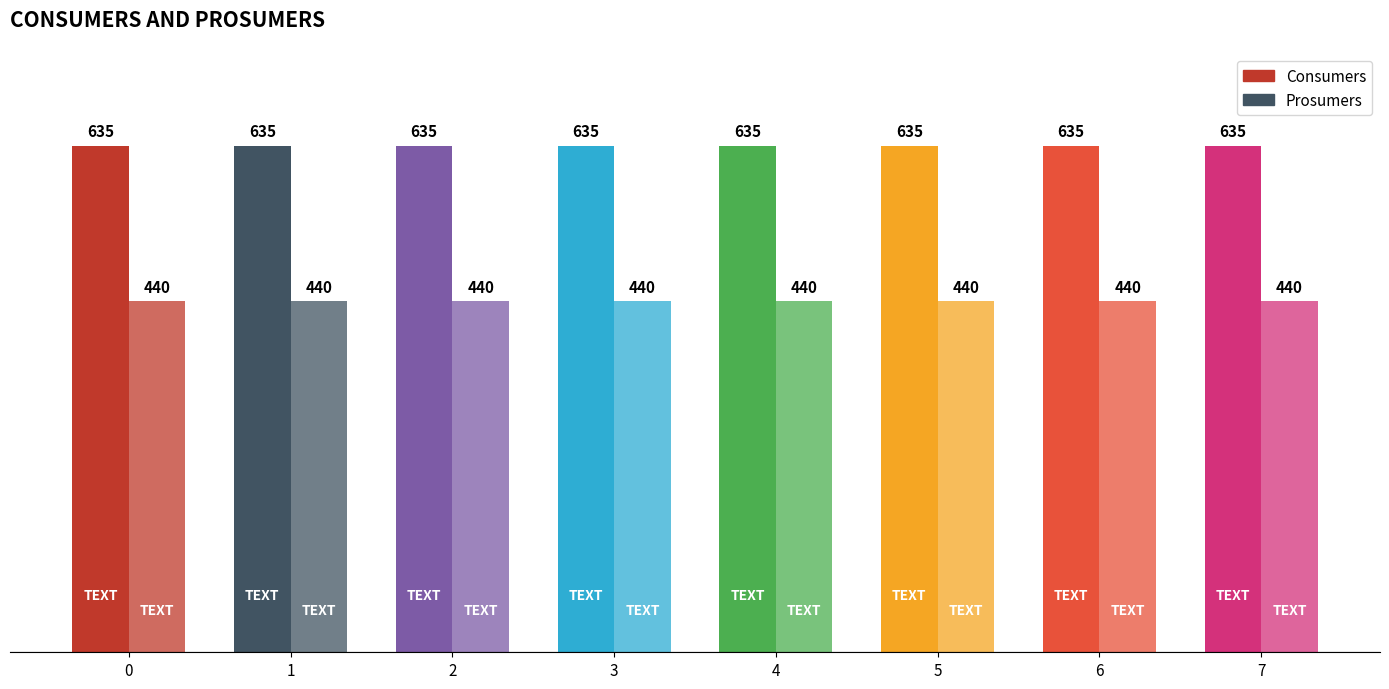

Reading left to right, what are all the values shown in this chart?

Consumers: 0=635	1=635	2=635	3=635	4=635	5=635	6=635	7=635
Prosumers: 0=440	1=440	2=440	3=440	4=440	5=440	6=440	7=440